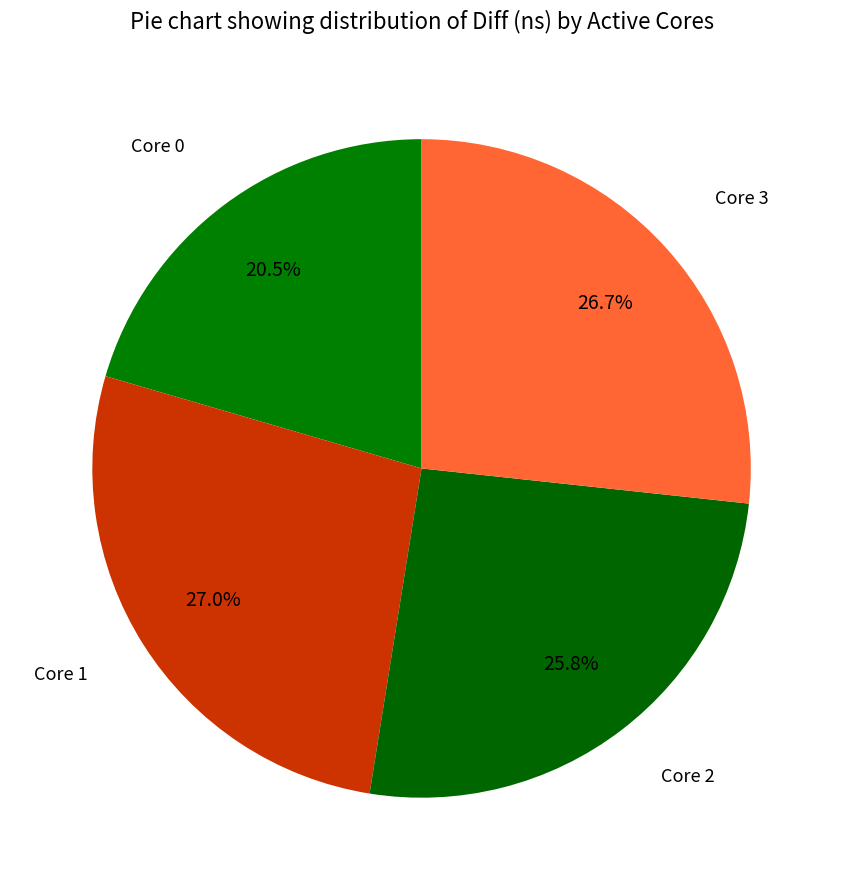

How many slices are in this pie chart?

4